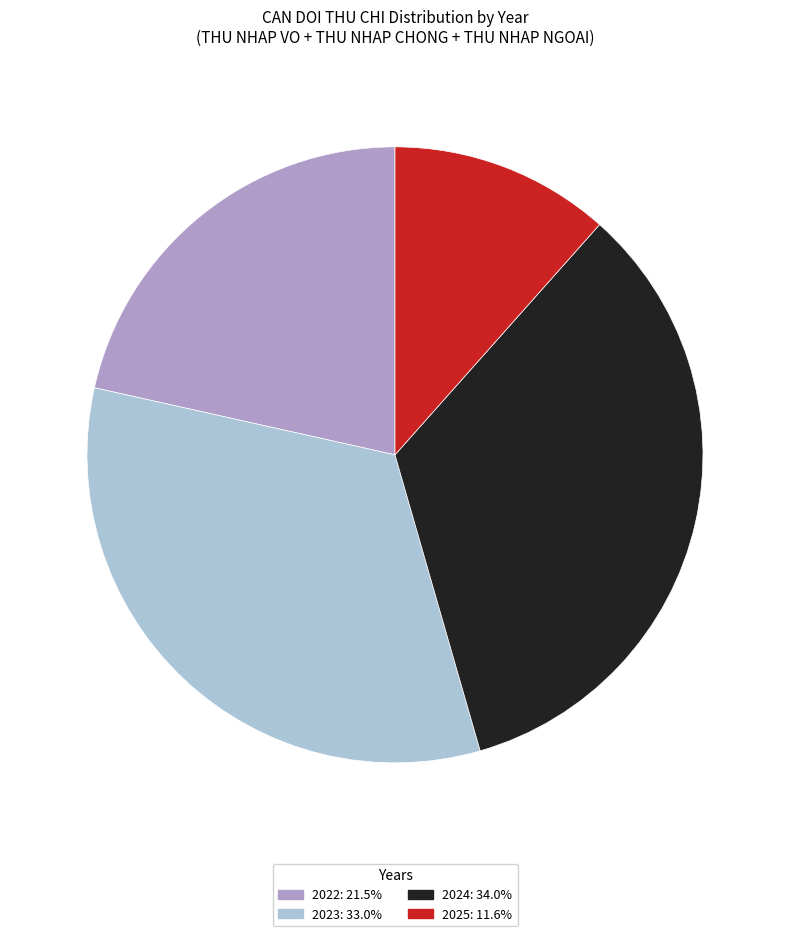

Is the sum of 2023 and 2024 greater than half?

Yes